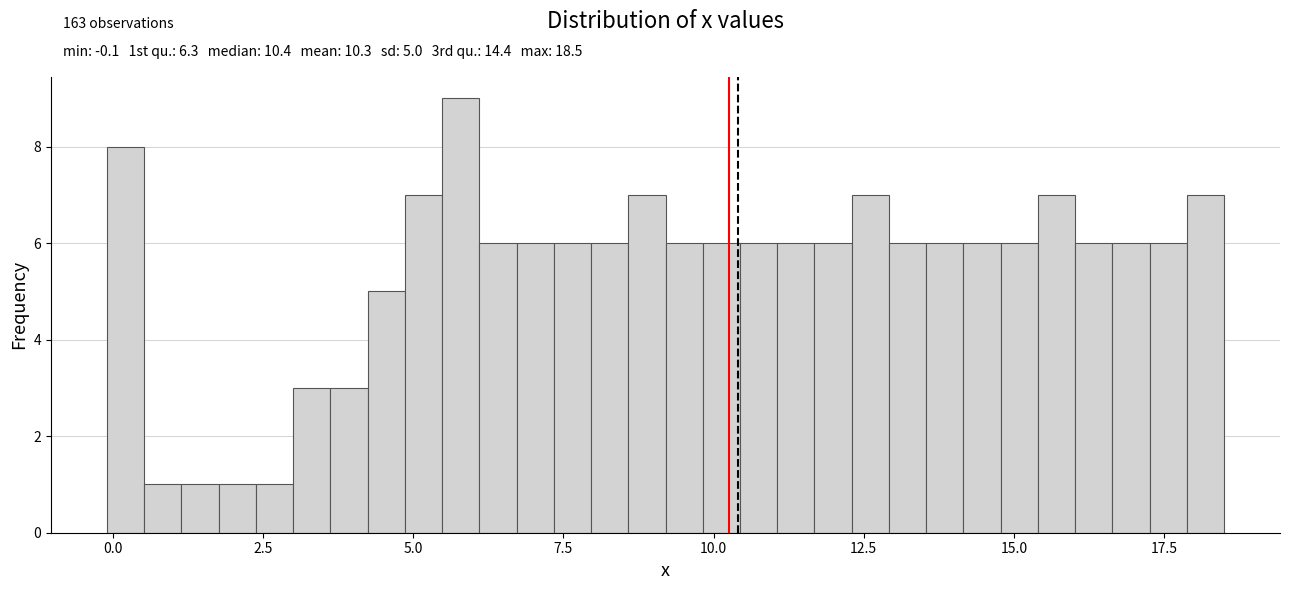

Around what value on the x-axis is the tallest bar? Give the approximate position of its centre, as read against the axis.

6.0